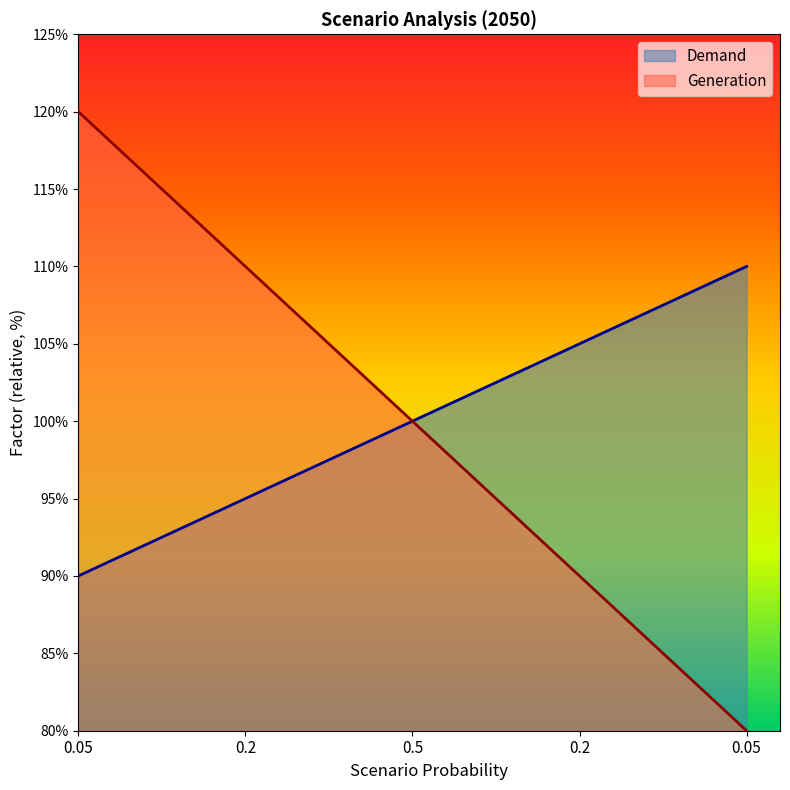

Which category has the lowest value in the Demand series?

0.05